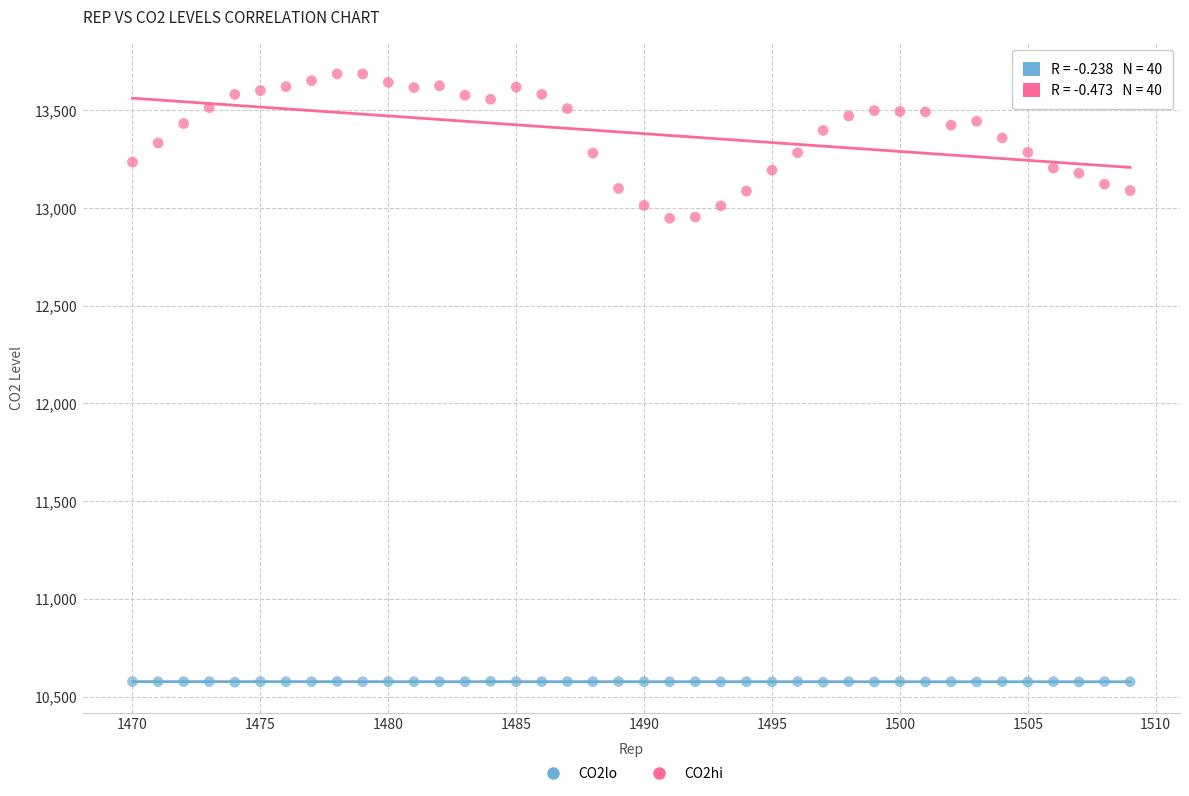

Which series reaches the maximum Y coordinate?

CO2hi